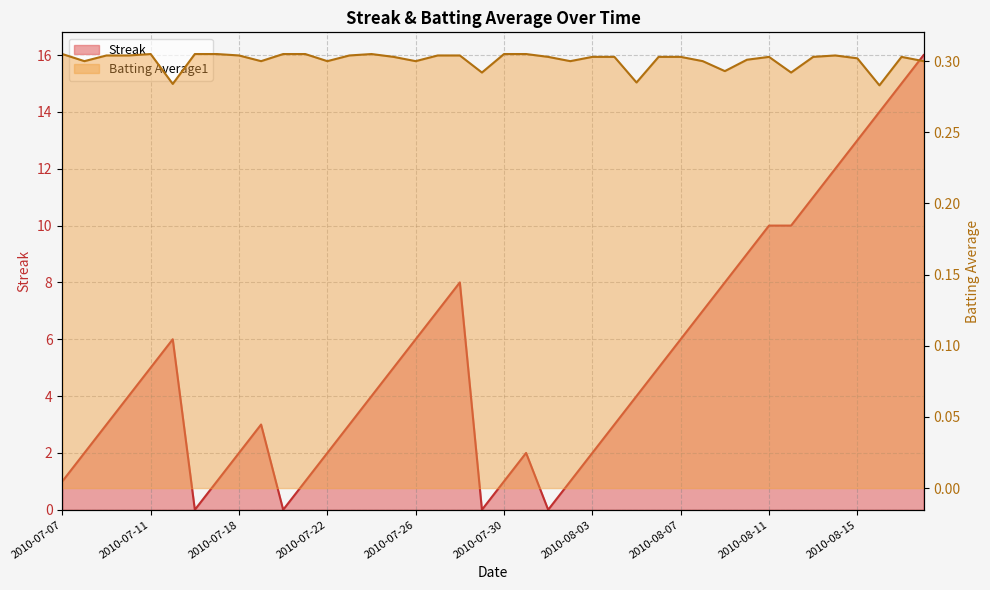

Count the number of data series in this chart.

2